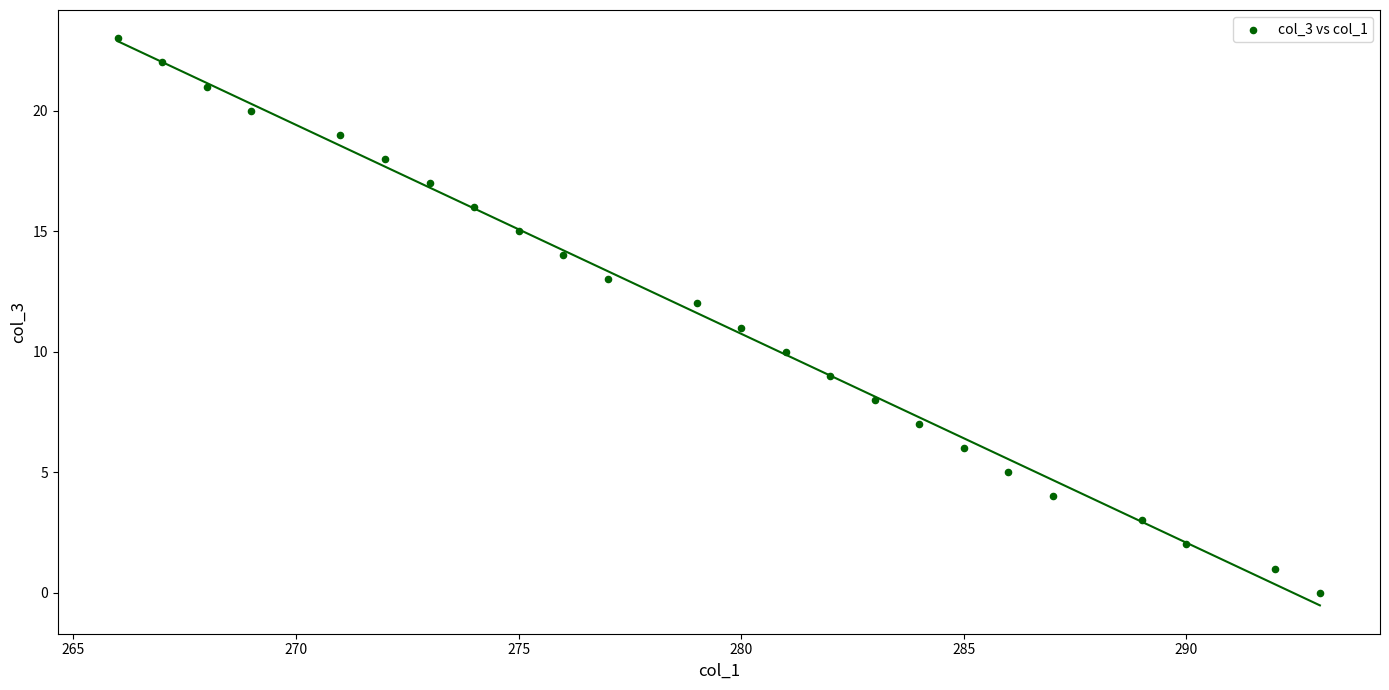

What is the range of Y values (max minus min)?

23